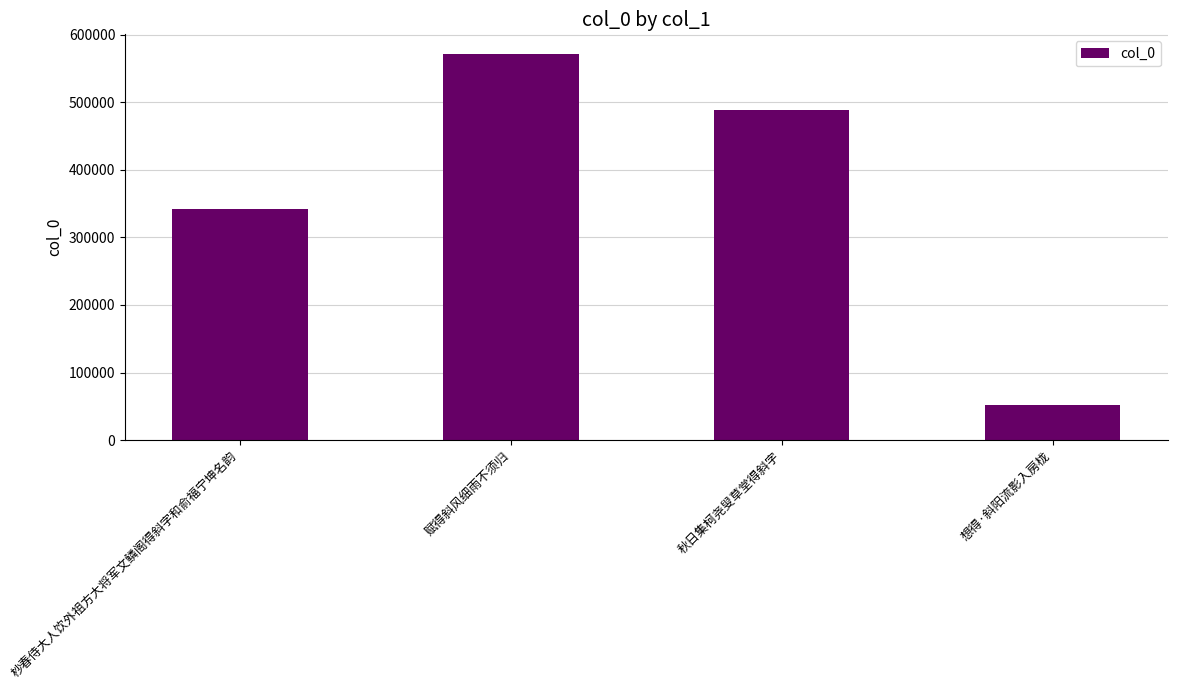

The chart shows a value of 572001 at 赋得斜风细雨不须归. True or false?

True